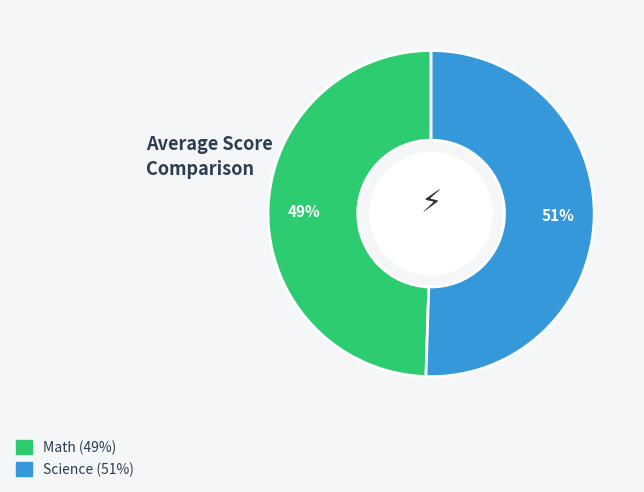

To the nearest percent, what portion does Math represent?

49%